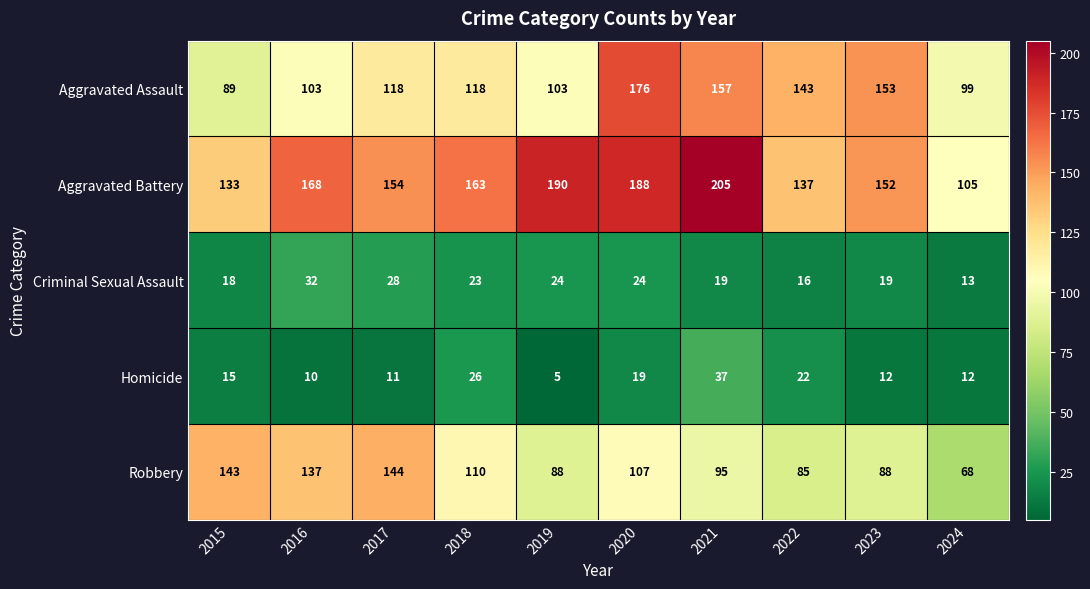

What is the difference between the second highest and second lowest values in the Aggravated Battery series?

57